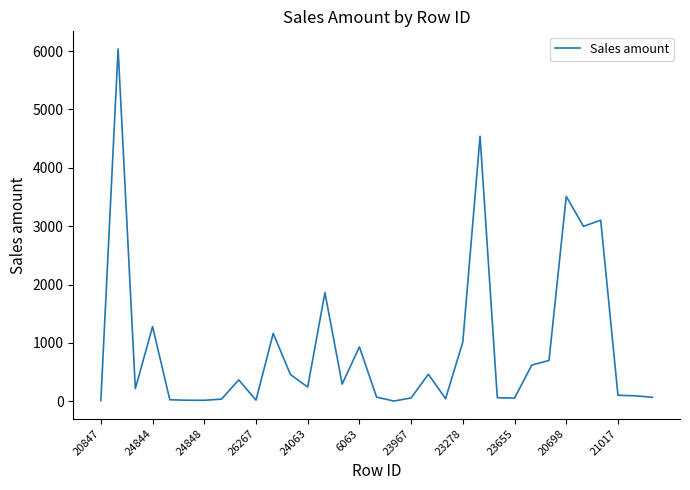

What is the difference between the maximum and minimum values?

6034.5